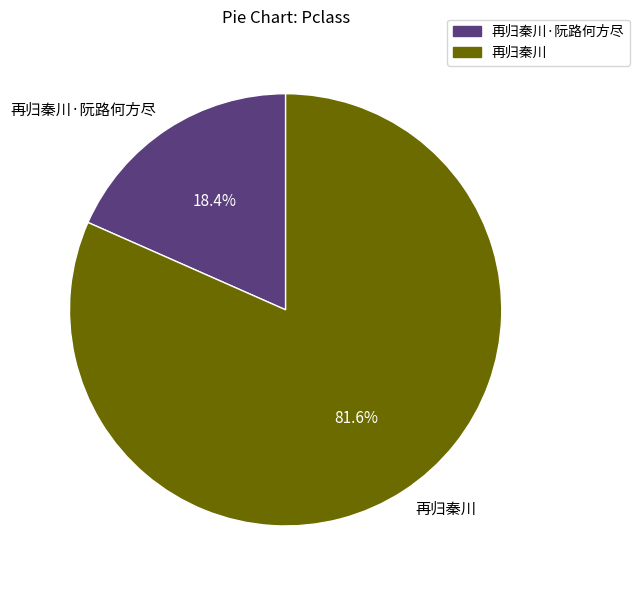

What percentage is NOT represented by 再归秦川?

18.4%